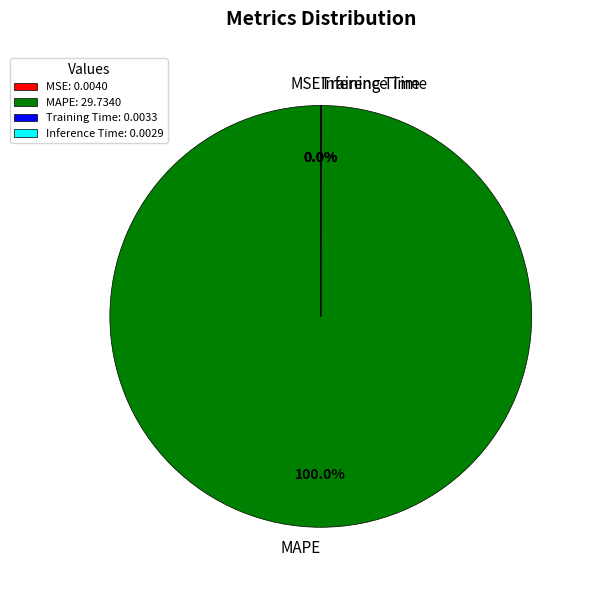

Is MAPE the majority of the pie?

Yes